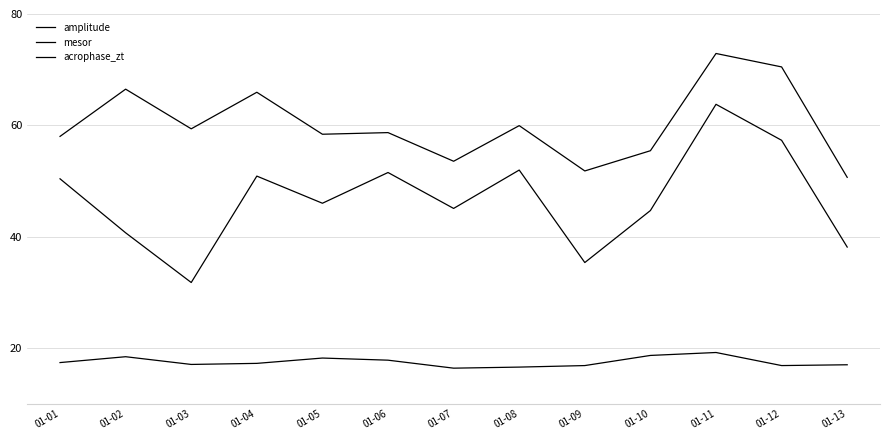

Read the acrophase_zt value at 01-13.

17.0